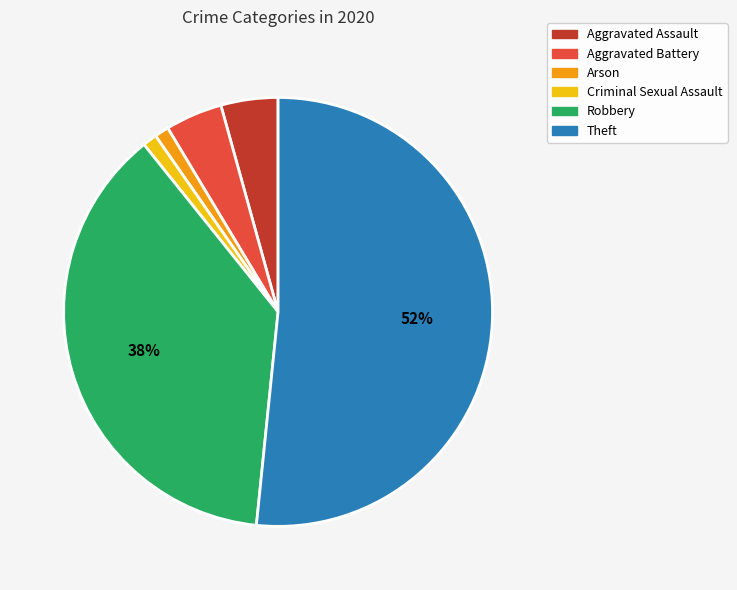

To the nearest percent, what is the difference between the largest and smallest slice percentages?

51%